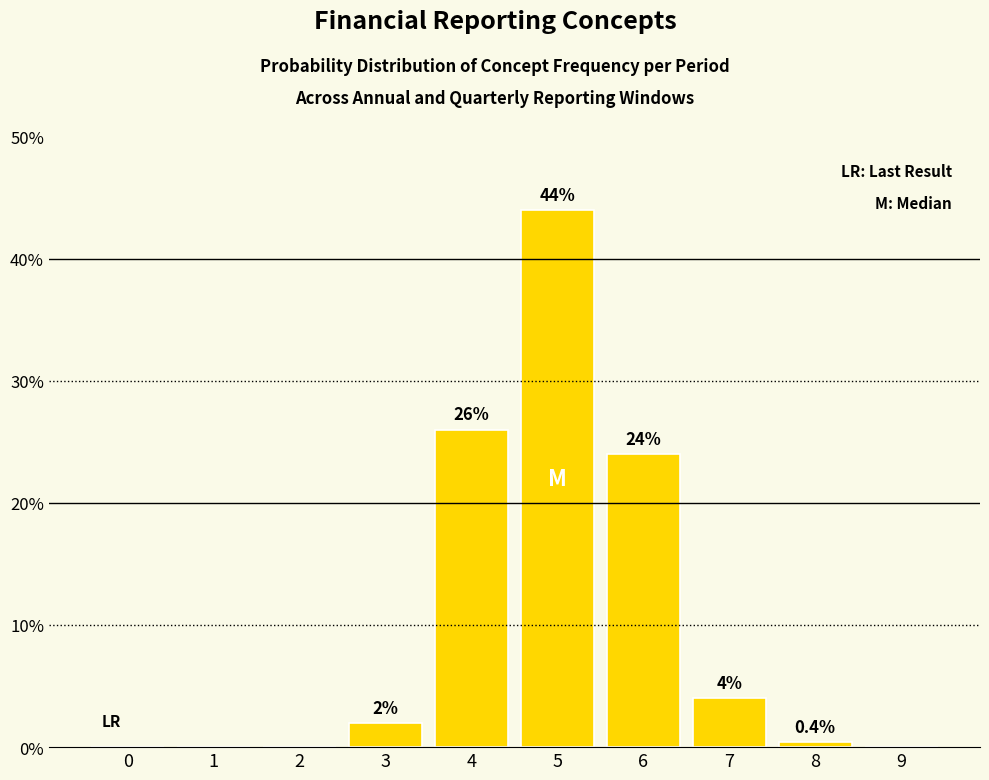

Reading left to right, list all the values displayed in this chart.

0=0.0	1=0.0	2=0.0	3=2.0	4=26.0	5=44.0	6=24.0	7=4.0	8=0.4	9=0.0